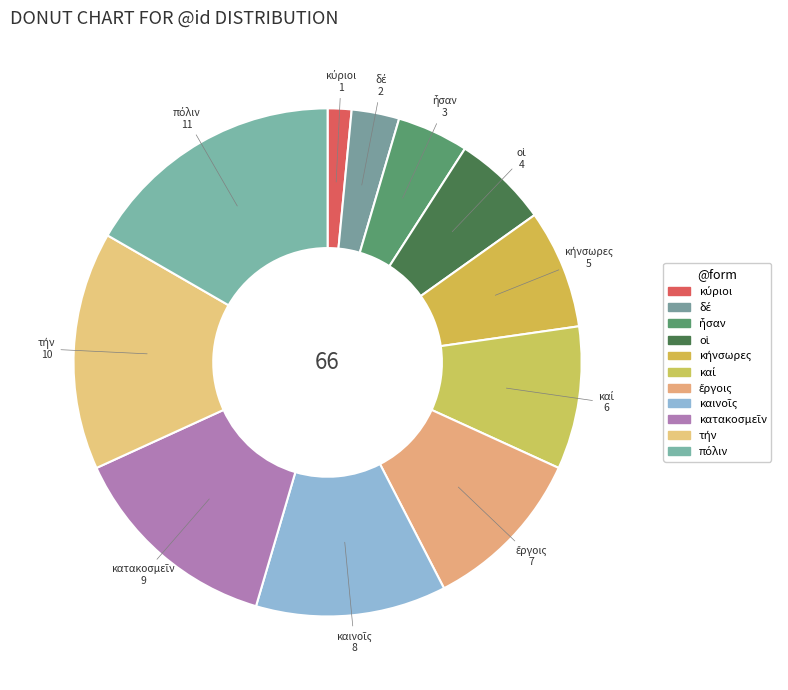

How many slices are in this pie chart?

11